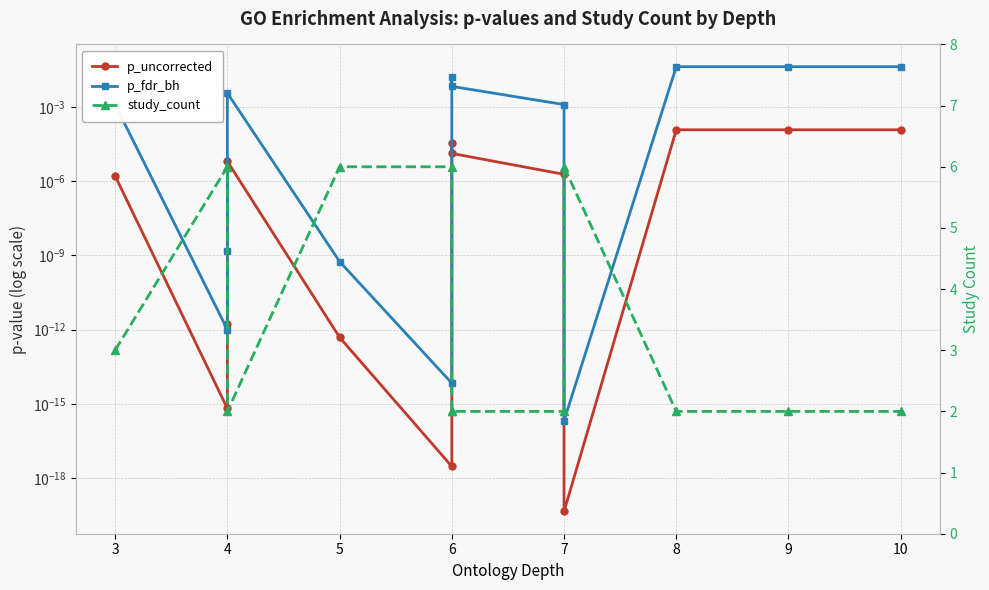

Where is p_uncorrected nearest to the value 0?

7